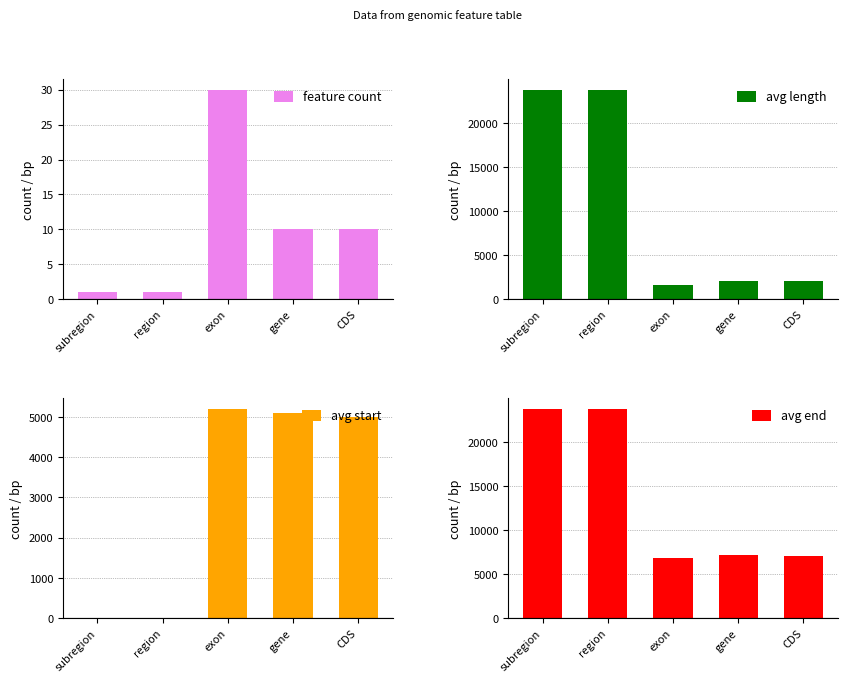

What is the value of the avg length bar at the 2nd from the left?

23784